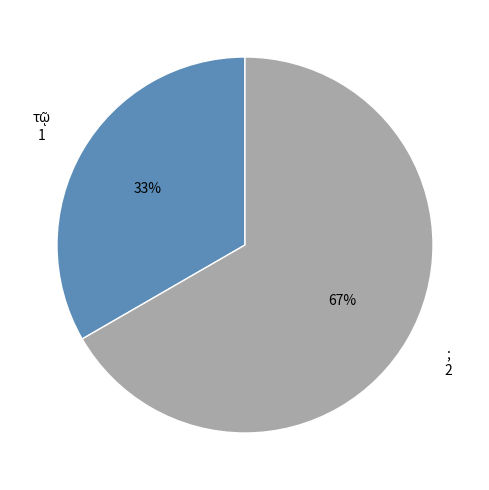

To the nearest percent, what is the average slice percentage?

50%